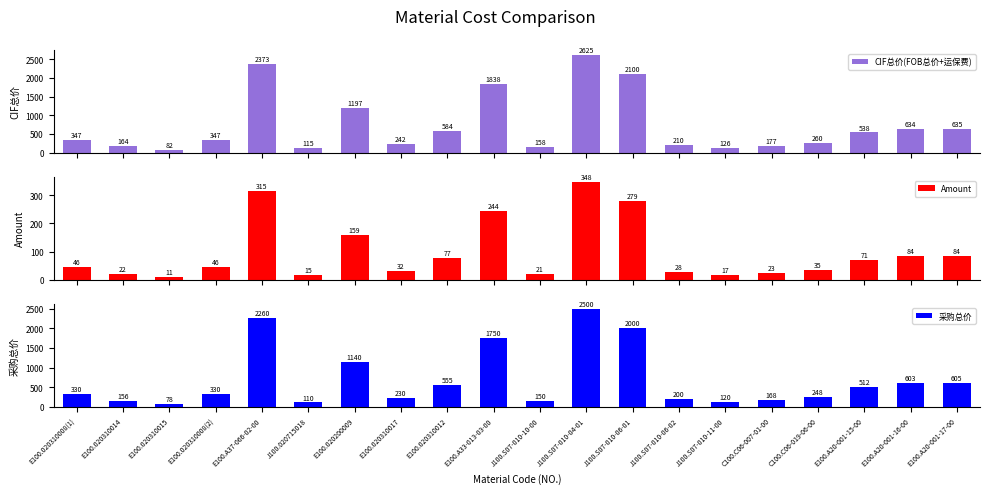

At which category is the sum across all series the highest?

J100.S07-010-04-01